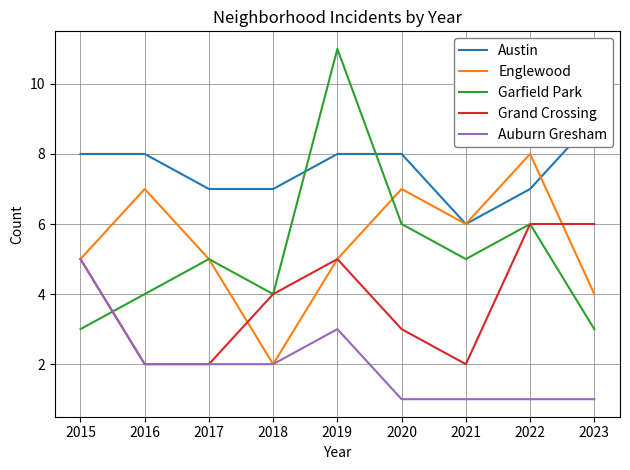

What is the average value of the Grand Crossing series?

4